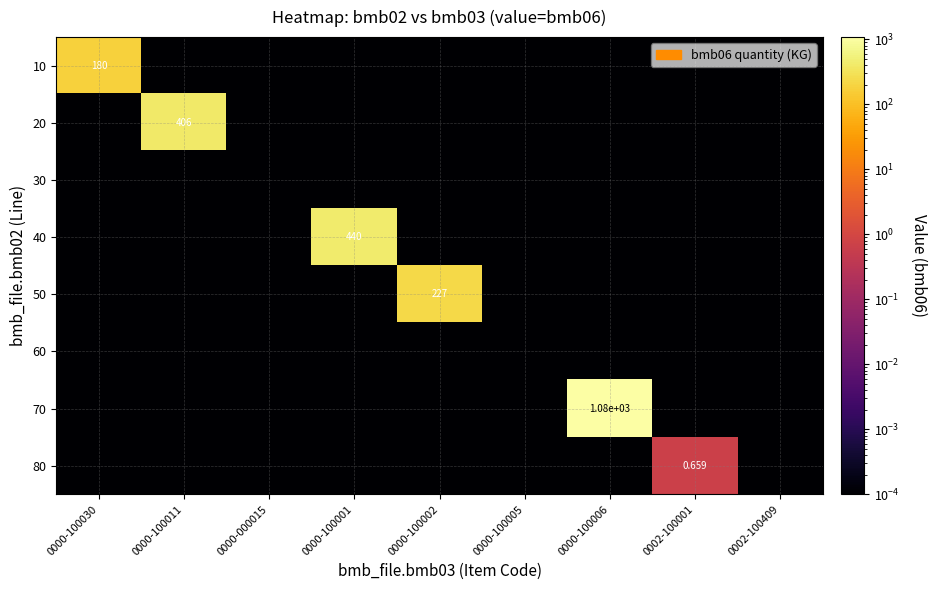

Between 0000-100030 and 0000-100005, which is larger?

0000-100030